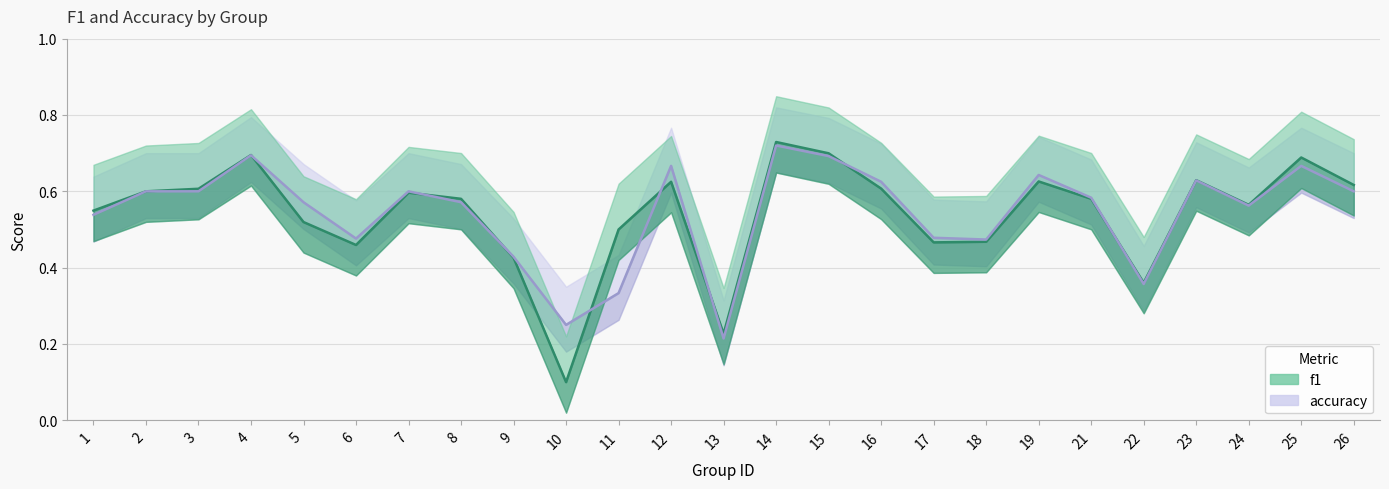

What is the maximum value shown in the chart?

0.7